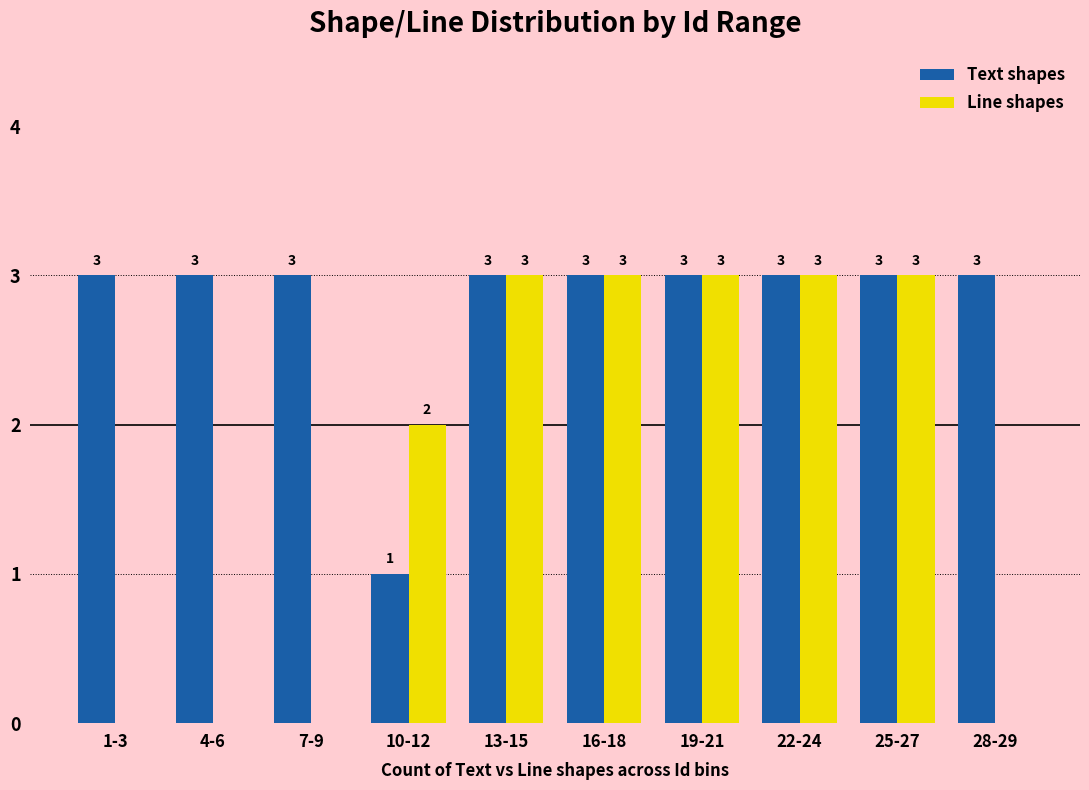

Reading left to right, what are all the values shown in this chart?

Text shapes: 1-3=3	4-6=3	7-9=3	10-12=1	13-15=3	16-18=3	19-21=3	22-24=3	25-27=3	28-29=3
Line shapes: 1-3=0	4-6=0	7-9=0	10-12=2	13-15=3	16-18=3	19-21=3	22-24=3	25-27=3	28-29=0